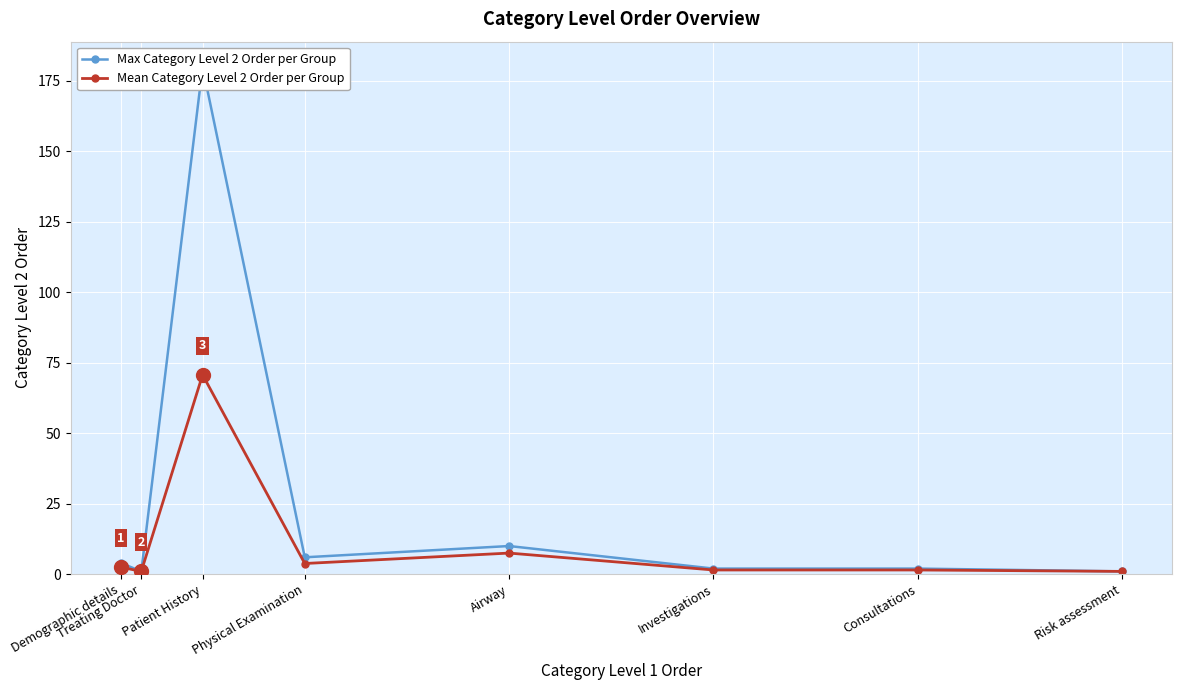

Rank the series by their maximum value, from highest to lowest.

Max Category Level 2 Order per Group, Mean Category Level 2 Order per Group